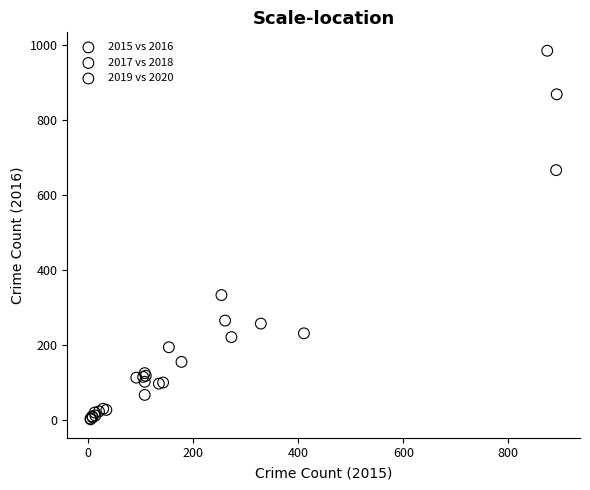

Which series has the widest spread of Y values?

2015 vs 2016